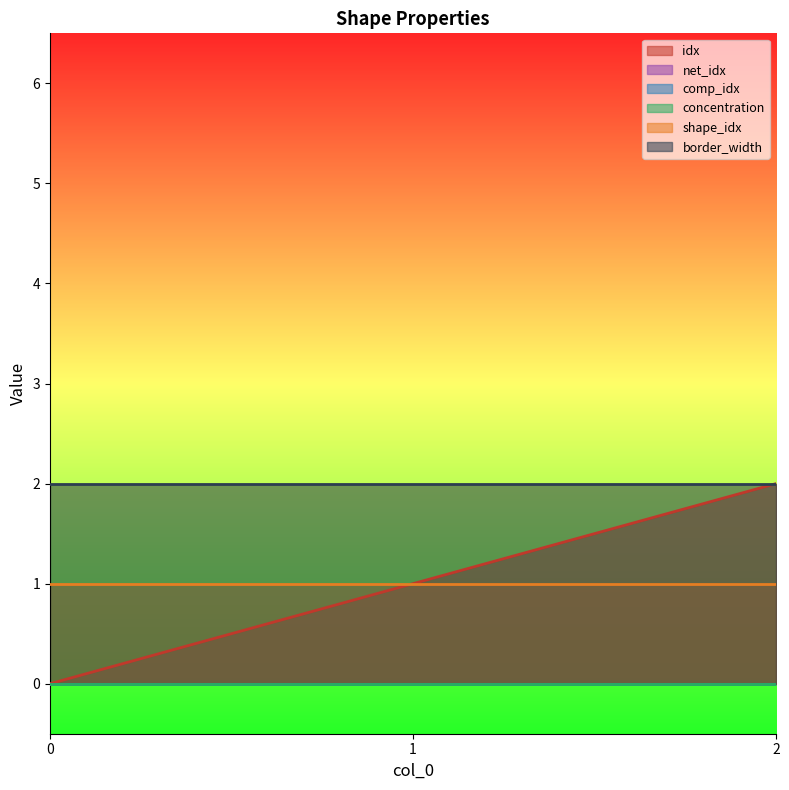

Reading right to left, what are all the values shown in this chart?

idx: 2=2	1=1	0=0
net_idx: 2=0	1=0	0=0
comp_idx: 2=0	1=0	0=0
concentration: 2=0	1=0	0=0
shape_idx: 2=1	1=1	0=1
border_width: 2=2	1=2	0=2